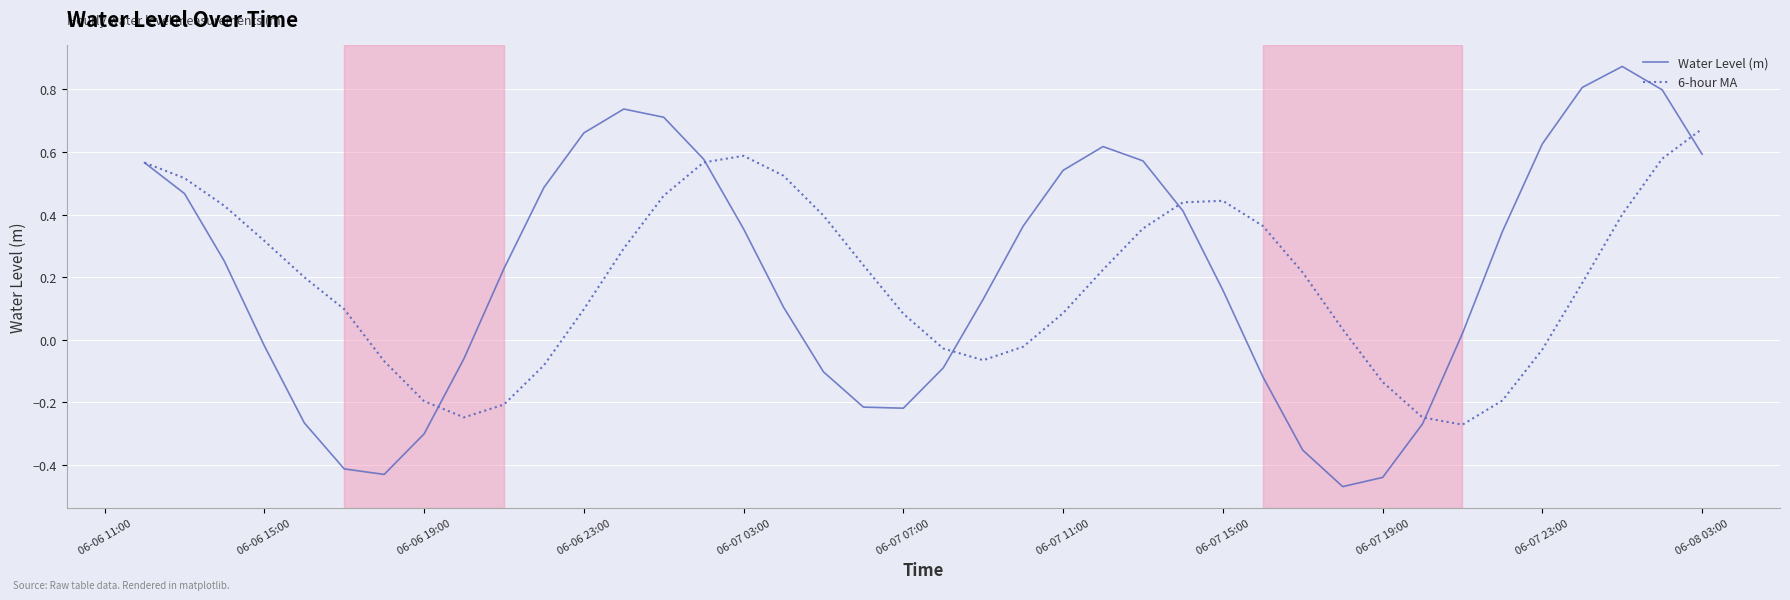

Rank the series by their maximum value, from lowest to highest.

6-hour MA, Water Level (m)